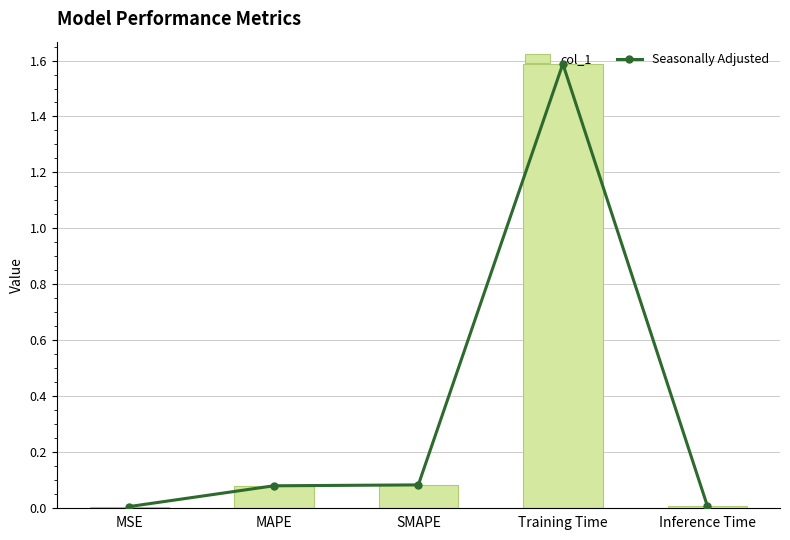

Where is col_1 nearest to the value 0?

MSE